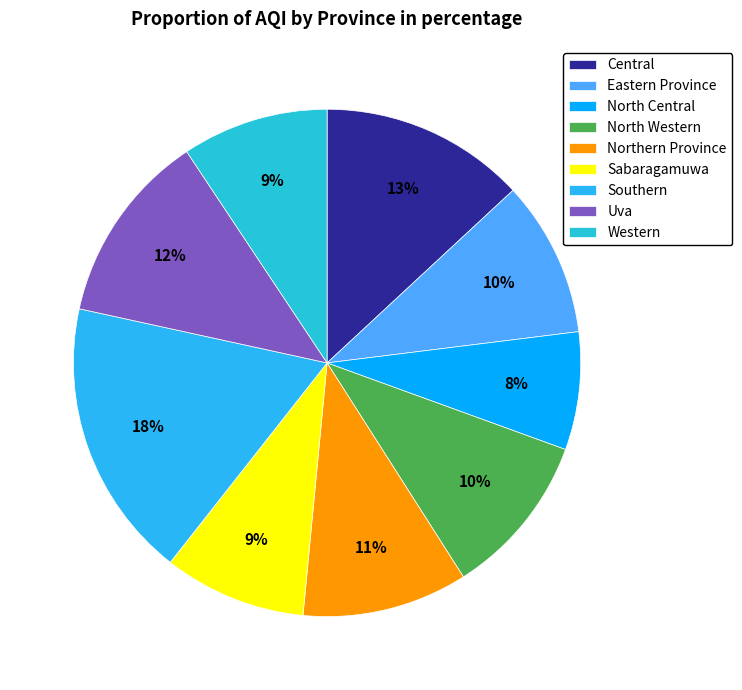

Which category has the biggest portion of the pie?

Southern